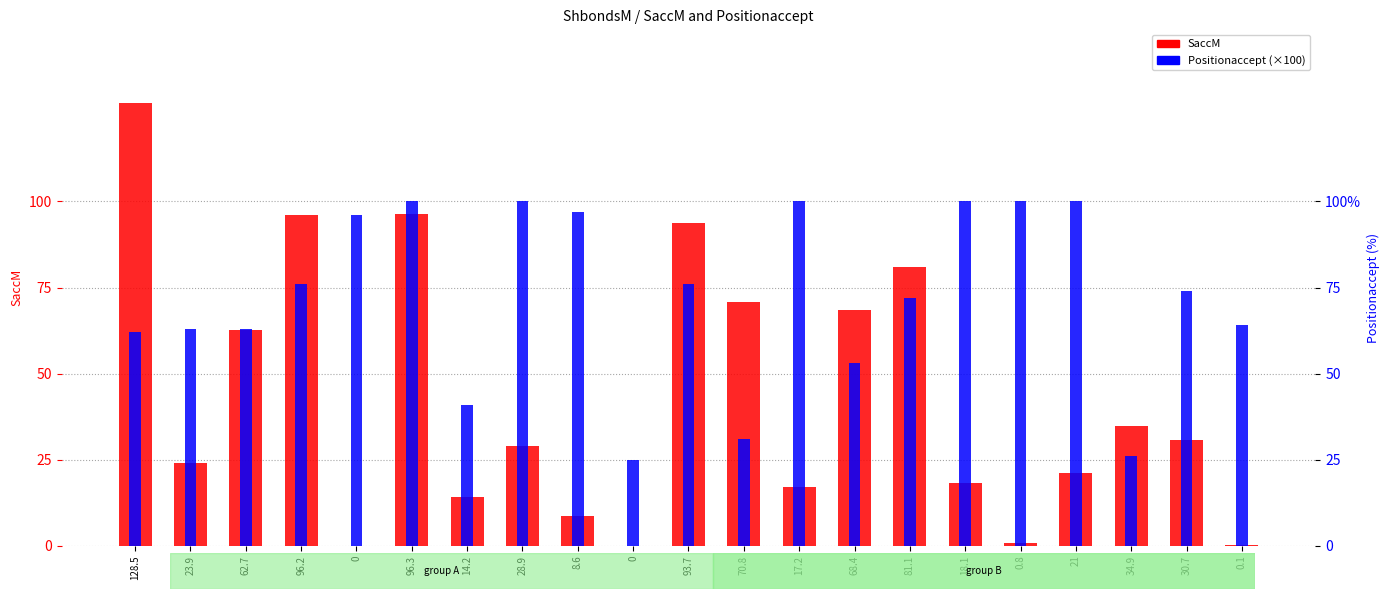

What is the maximum value for Positionaccept (×100)?

100.0